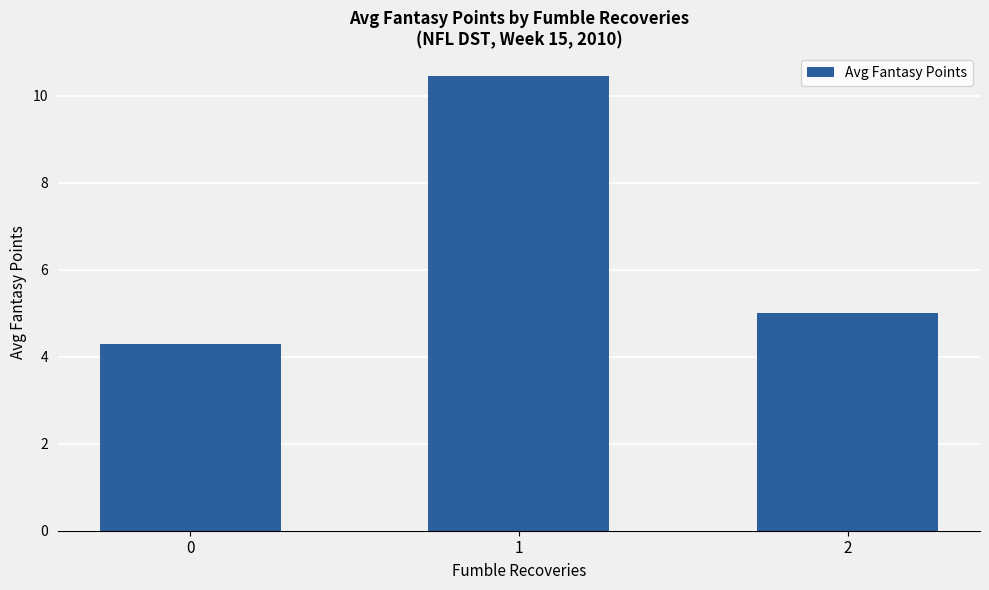

Is it true that the value at 1 is 10.5?

True